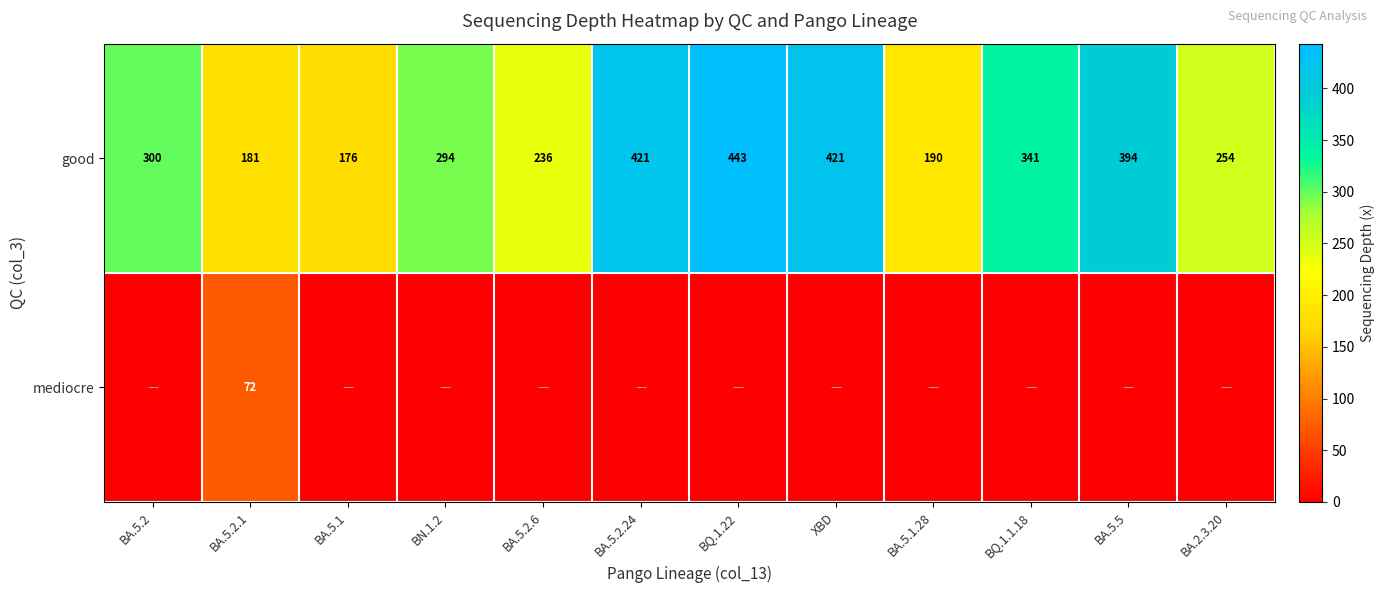

At which label does good reach its peak?

BQ.1.22